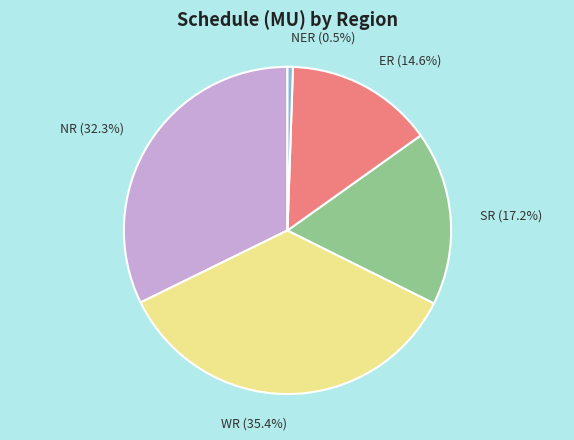

To the nearest percent, what is the difference between the largest and smallest slice percentages?

35%